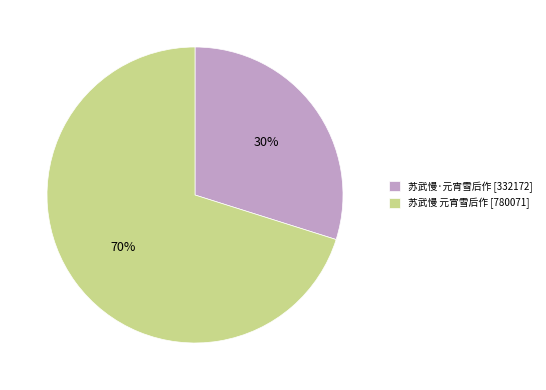

Between 苏武慢 元宵雪后作 and 苏武慢·元宵雪后作, which is larger?

苏武慢 元宵雪后作